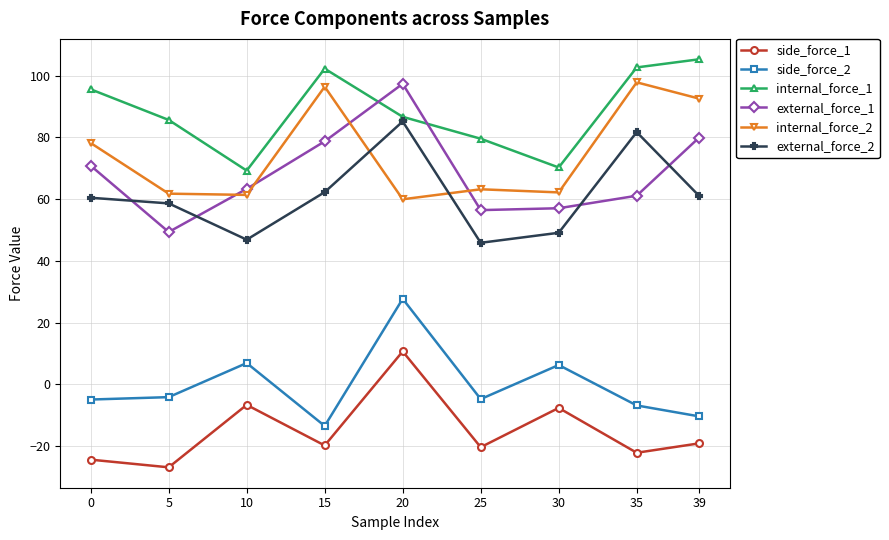

What is the value of the internal_force_1 point at the 8th from the left?

102.7